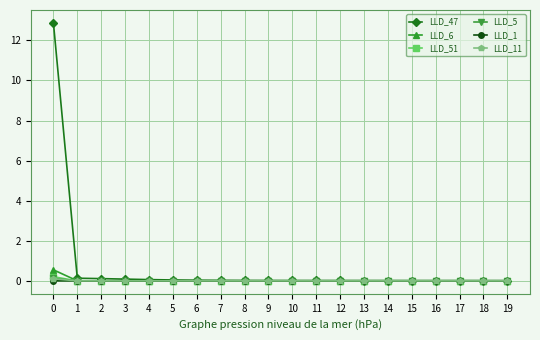

Count the number of data series in this chart.

6